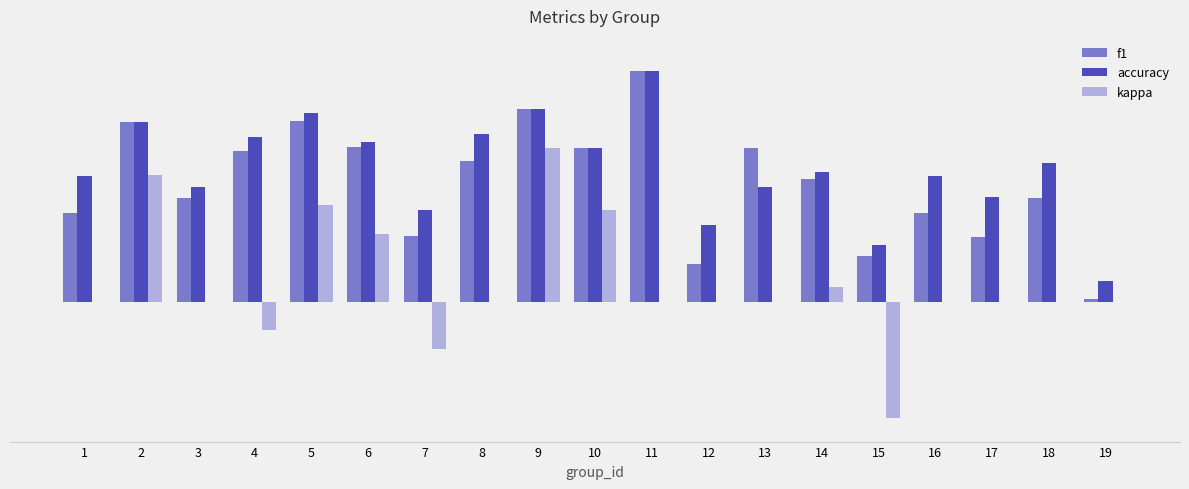

Is it true that accuracy equals 0.6 at 14?

True